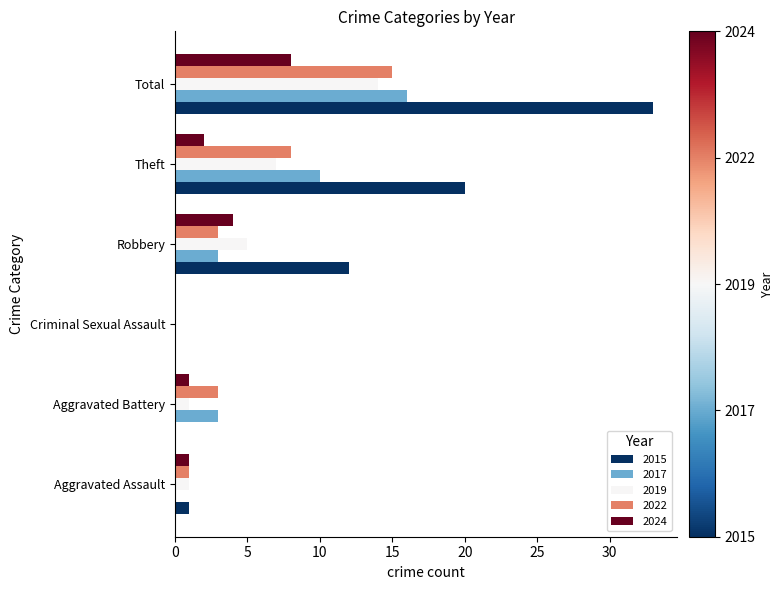

What is the sum of all 2019 values?

28